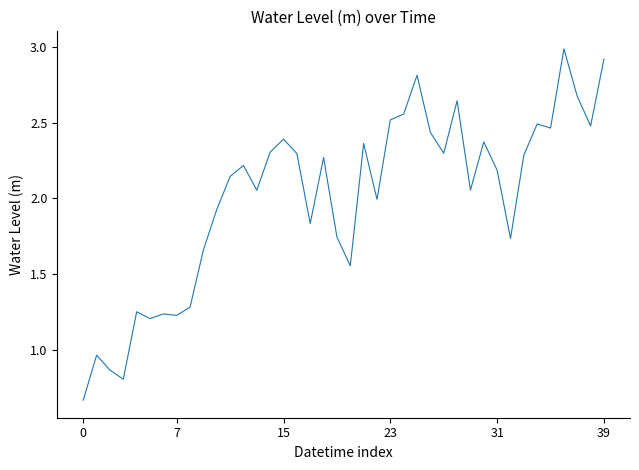

What is the greatest value displayed?

3.0